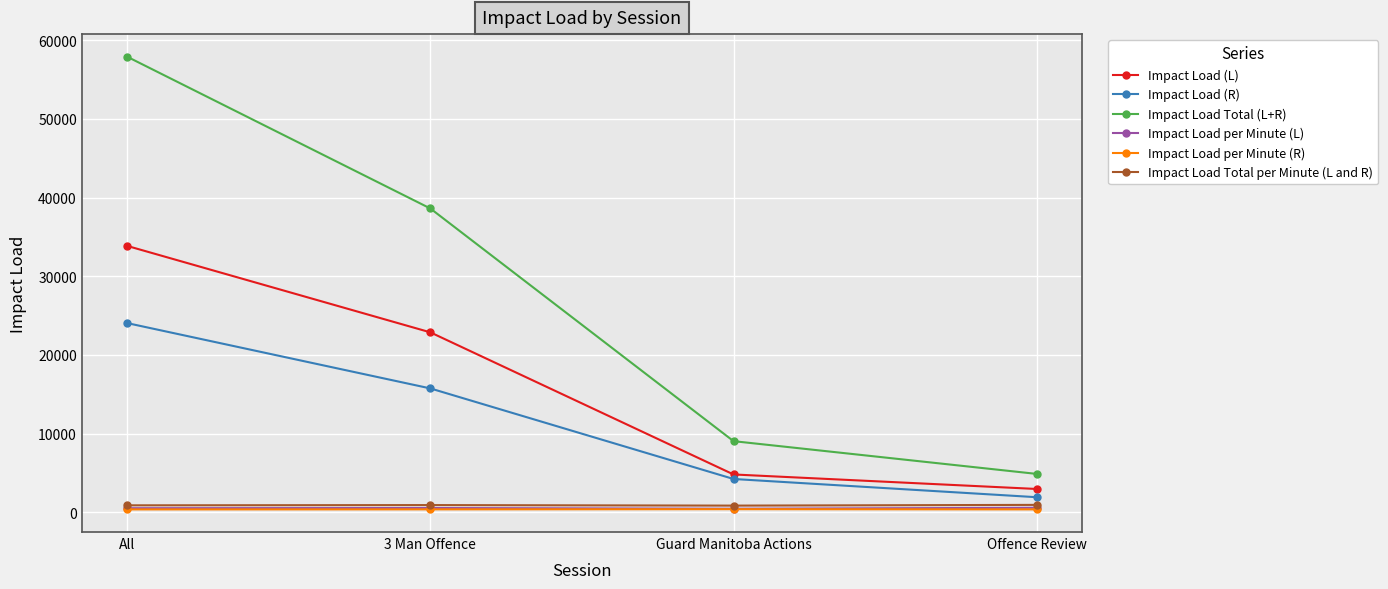

The Impact Load Total (L+R) series shows 9435.6 at 3 Man Offence. True or false?

False